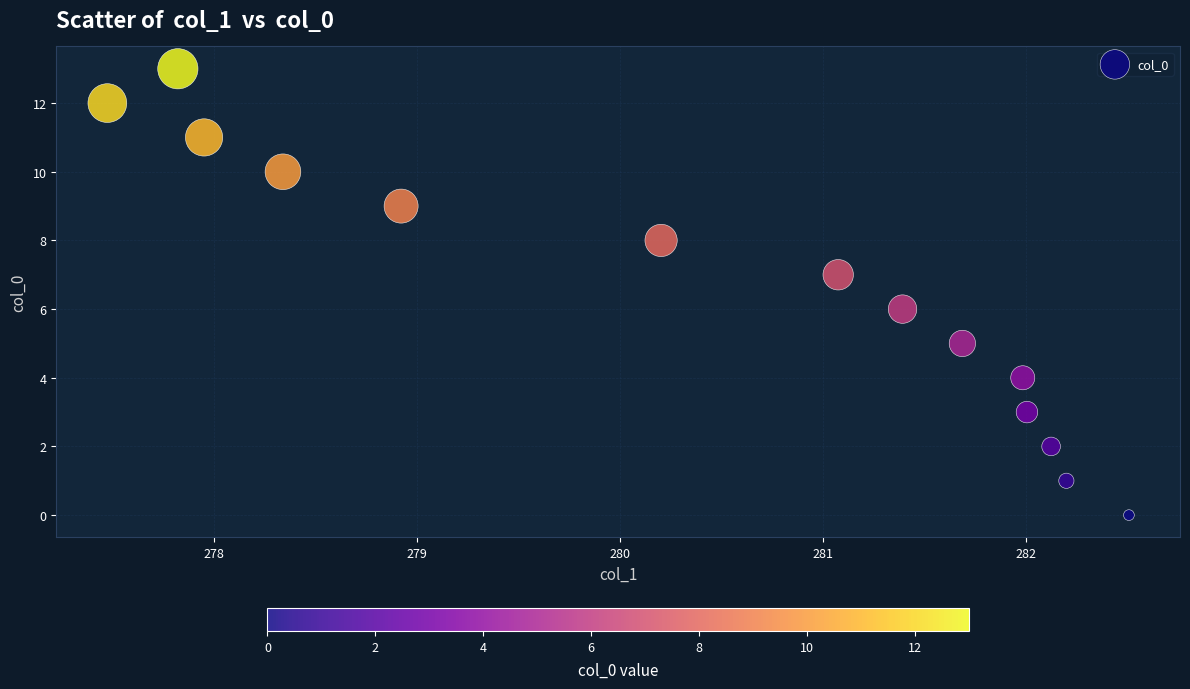

What is the range of Y values (max minus min)?

13